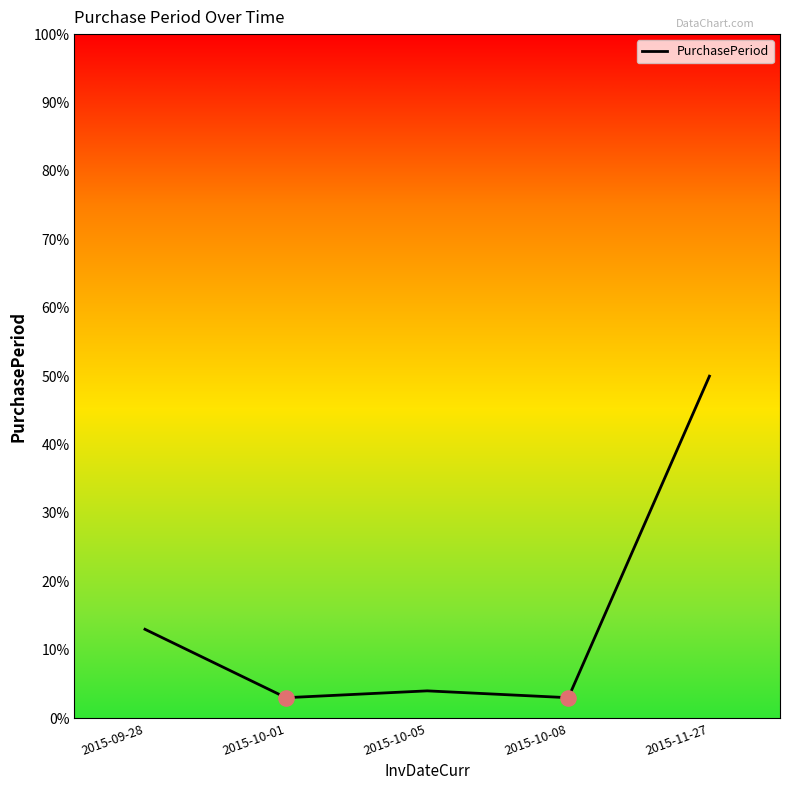

Which has a higher value, 2015-10-05 or 2015-10-01?

2015-10-05